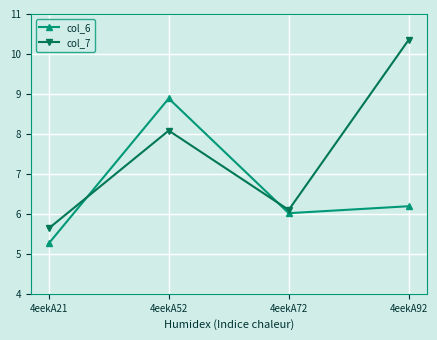

Does the chart have visible grid lines?

Yes